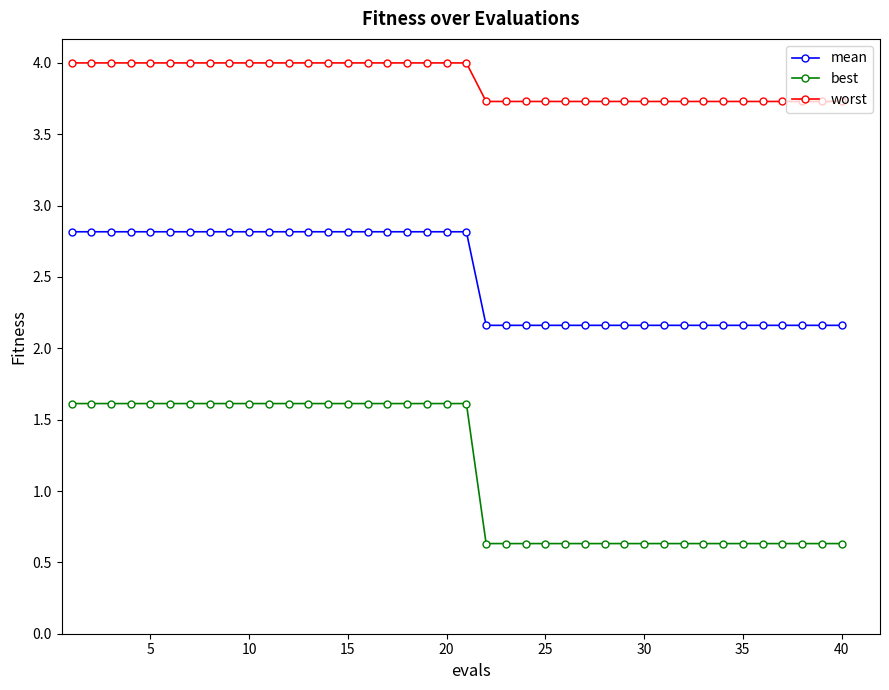

Does the chart display data point markers on the line(s)?

Yes